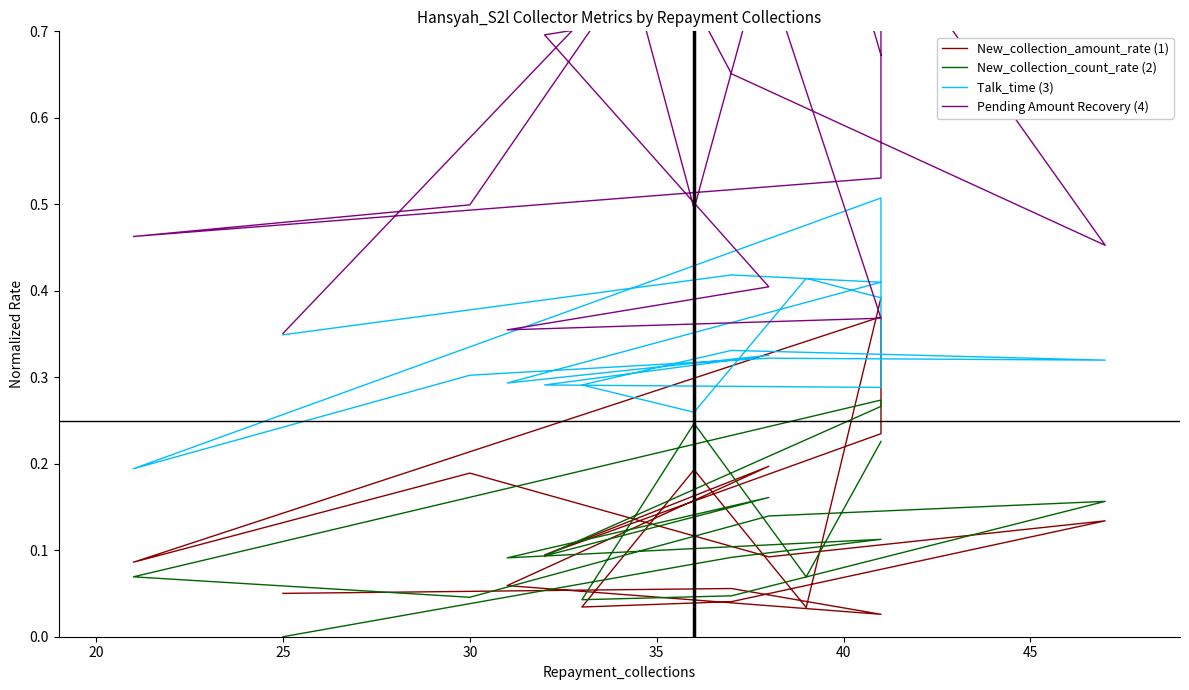

At how many categories does at least one series exceed 0?

17